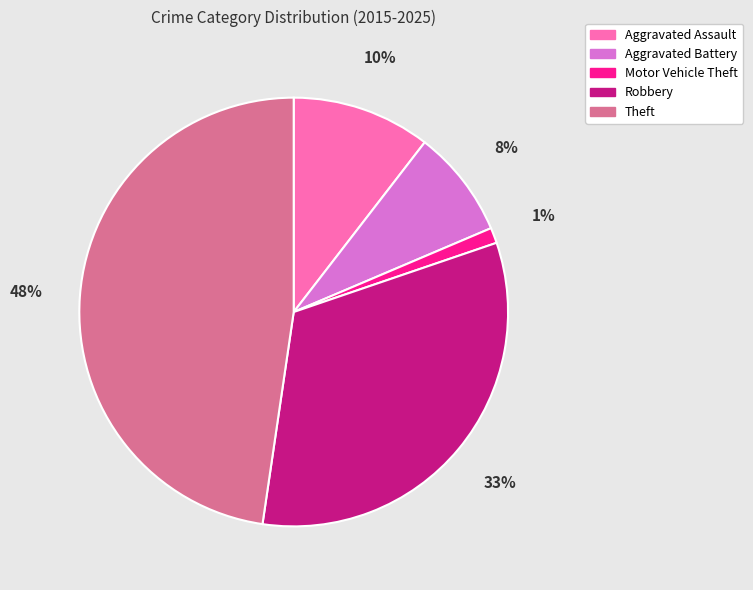

To the nearest percent, what portion does Motor Vehicle Theft represent?

1%